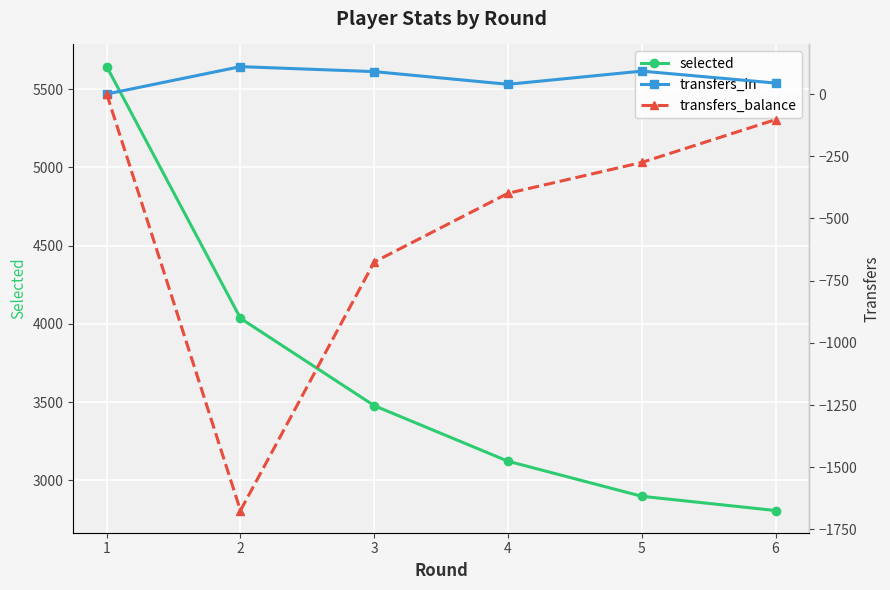

True or false: selected has a value of 4344 at 5.

False